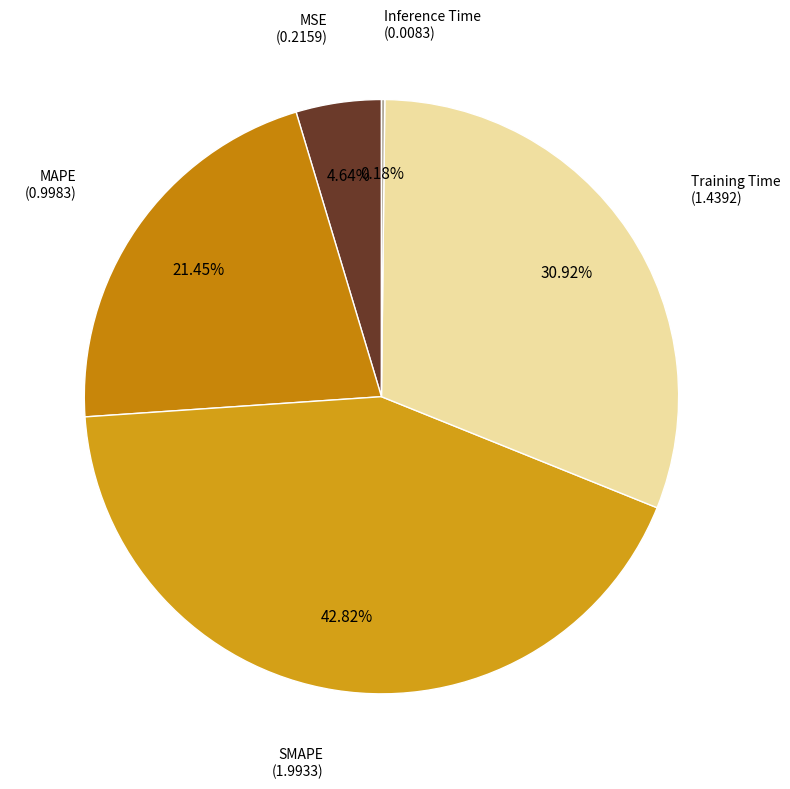

To the nearest percent, what is the difference between the largest and smallest slice percentages?

43%